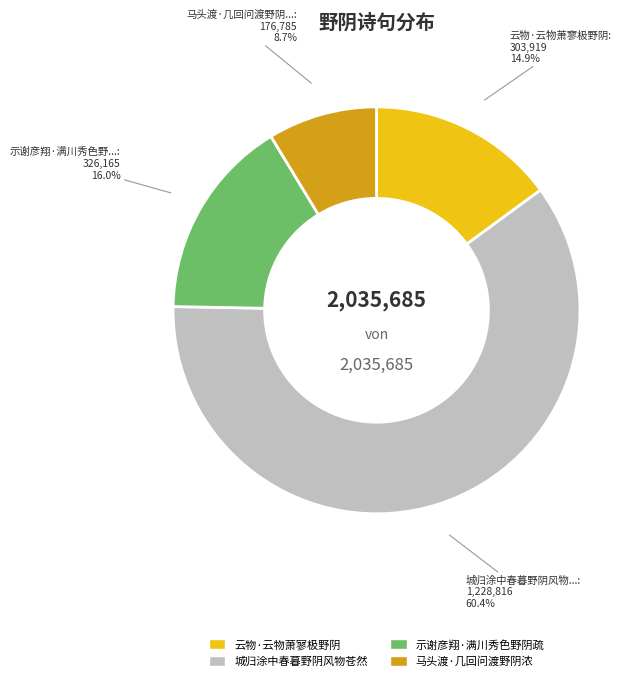

Which has a higher value, 示谢彦翔·满川秀色野阴疏 or 云物·云物萧寥极野阴?

示谢彦翔·满川秀色野阴疏